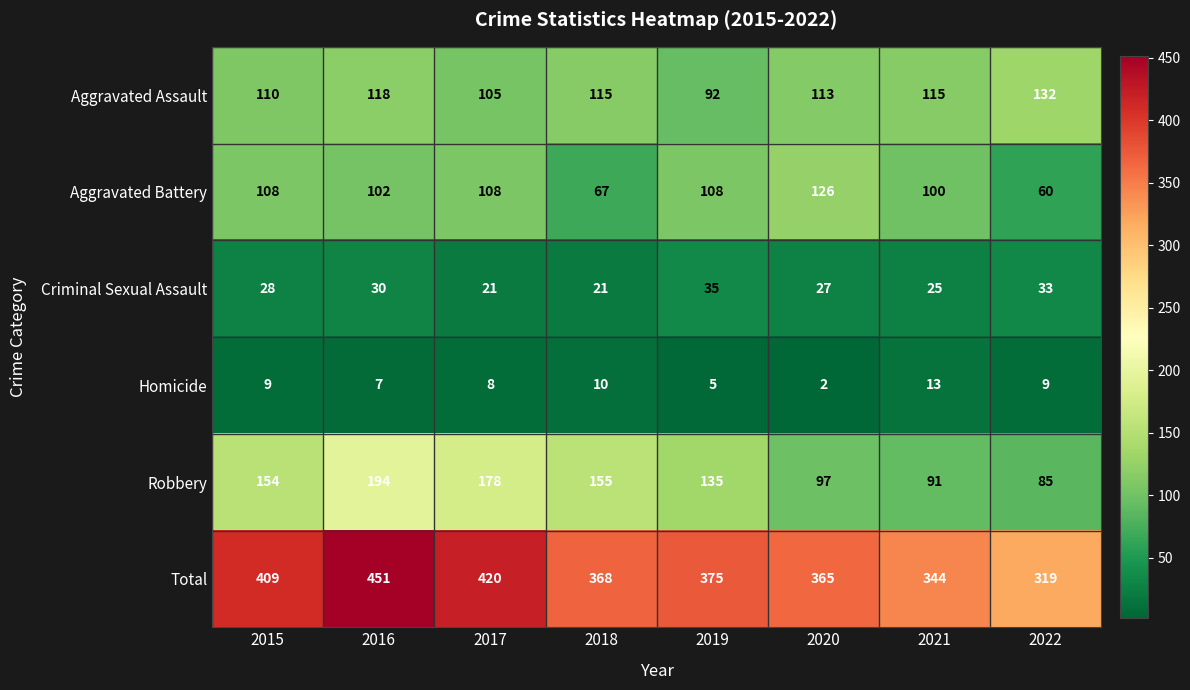

Which series has the largest total across all categories?

Total